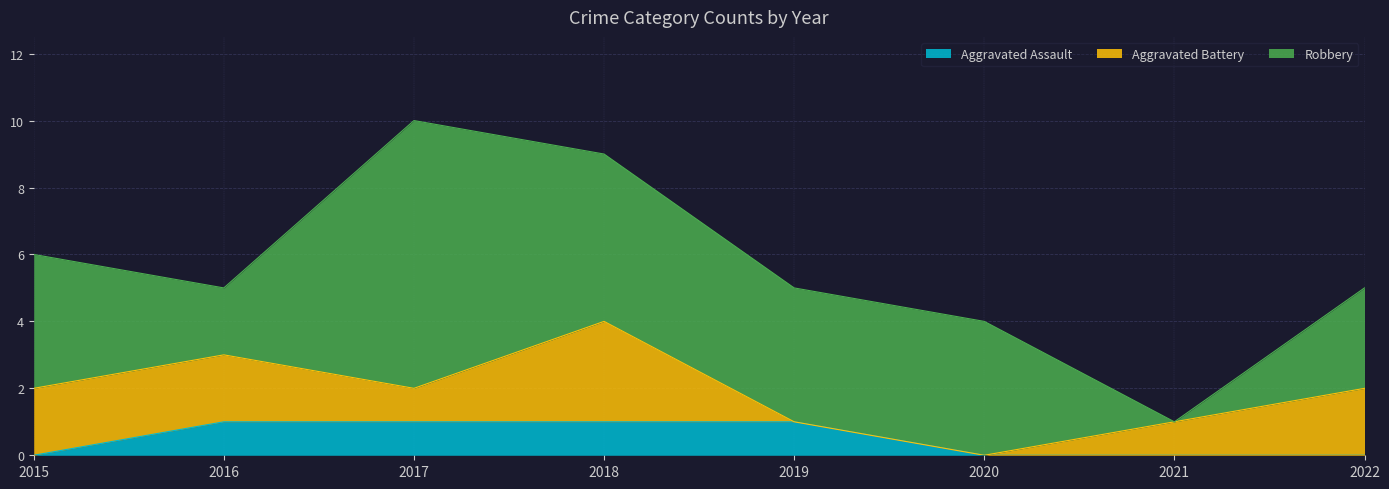

At 2019, list the series in order from largest to smallest.

Robbery, Aggravated Assault, Aggravated Battery